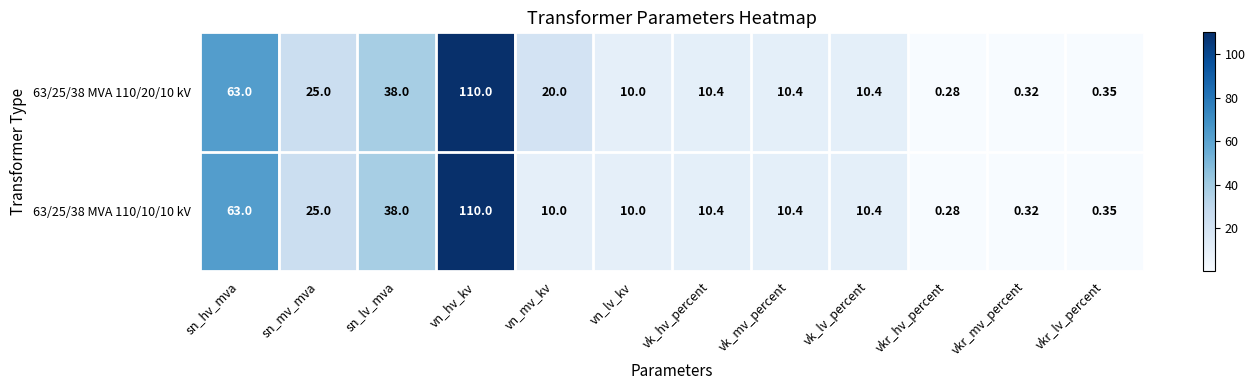

Where is 63/25/38 MVA 110/10/10 kV nearest to the value 55?

sn_hv_mva